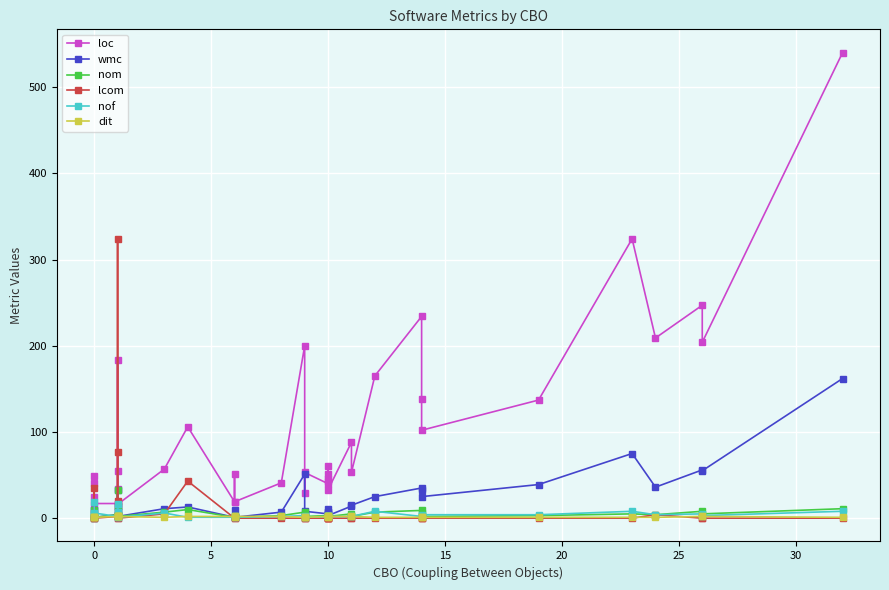

How many values in the dit series exceed 1?

18